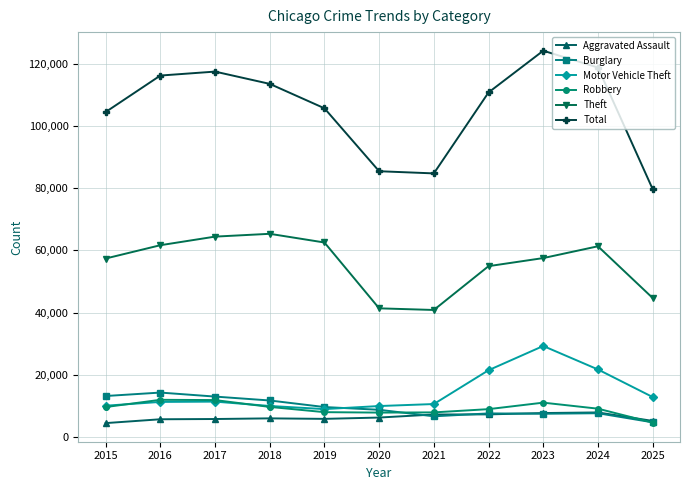

How many data points does each series have?

11